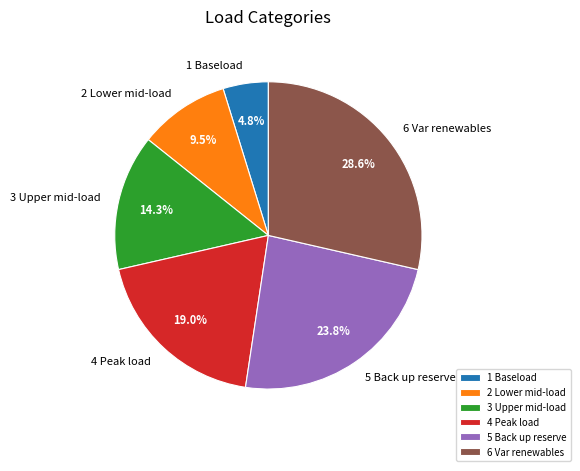

Rank the categories by value from highest to lowest.

6 Var renewables, 5 Back up reserve, 4 Peak load, 3 Upper mid-load, 2 Lower mid-load, 1 Baseload